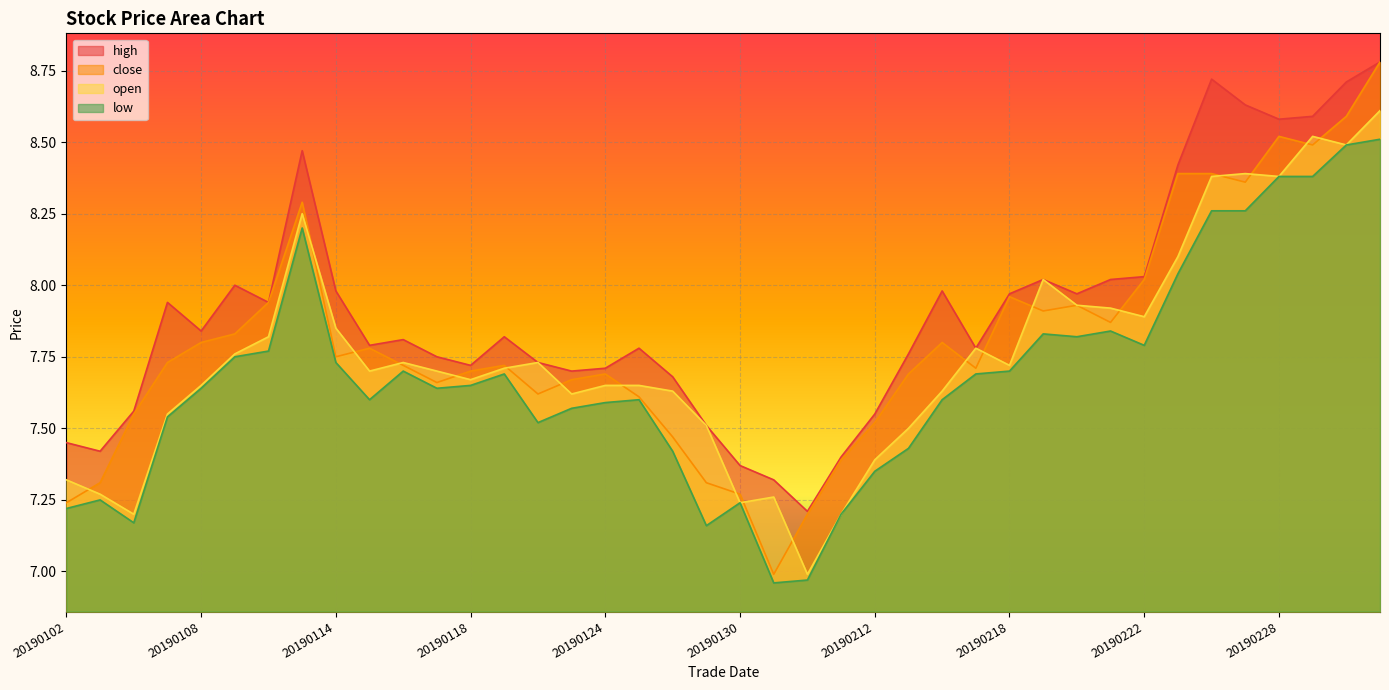

In open, how many points are higher than both neighbors (excluding endpoints)?

8